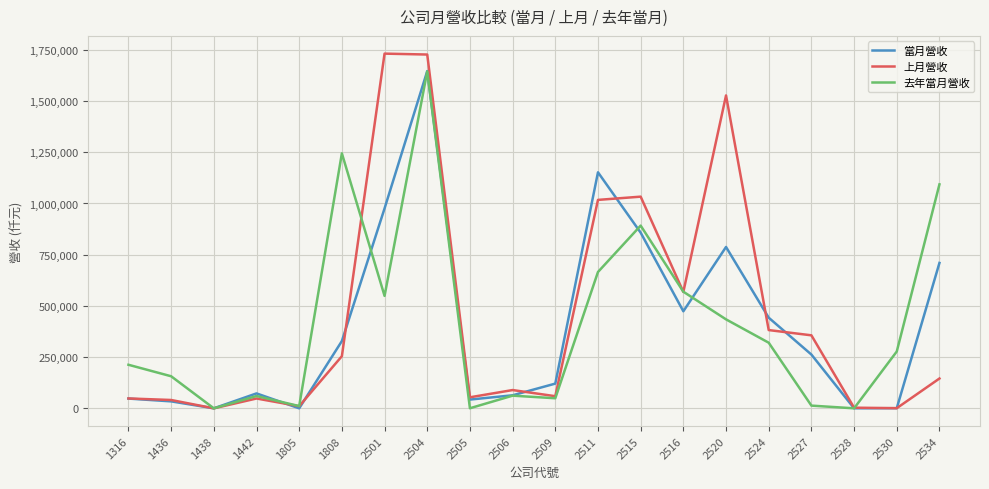

Where is 上月營收 nearest to the value 865858?

2511